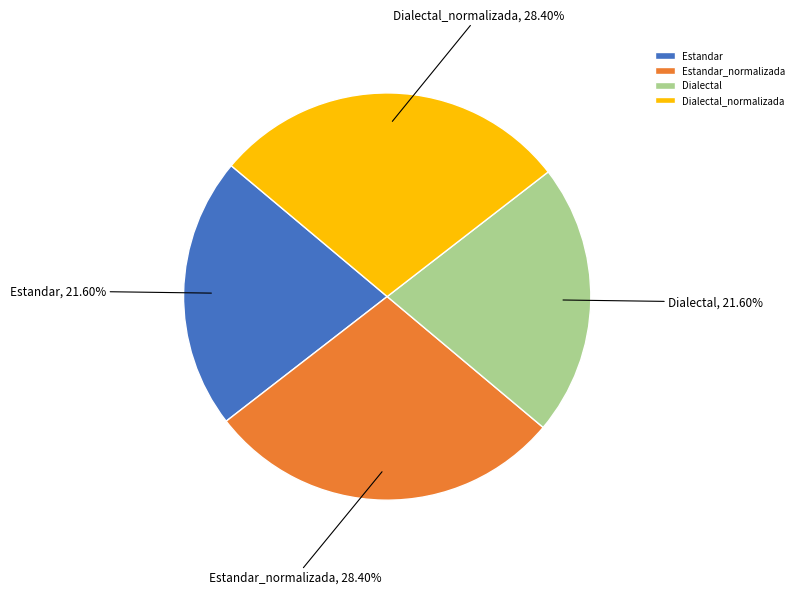

To the nearest percent, what is the average slice percentage?

25%